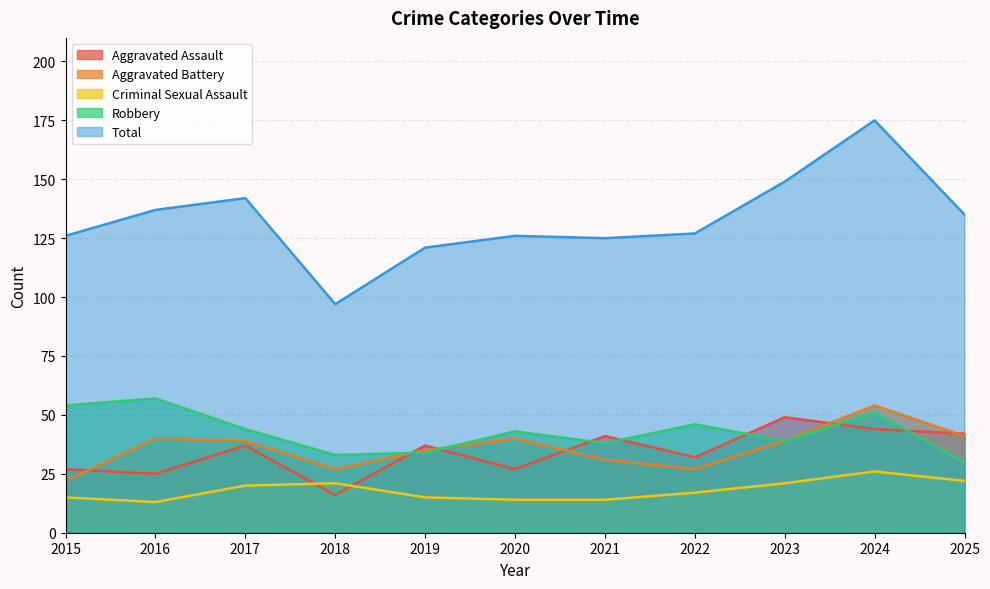

At 2024, list the series in order from smallest to largest.

Criminal Sexual Assault, Aggravated Assault, Robbery, Aggravated Battery, Total